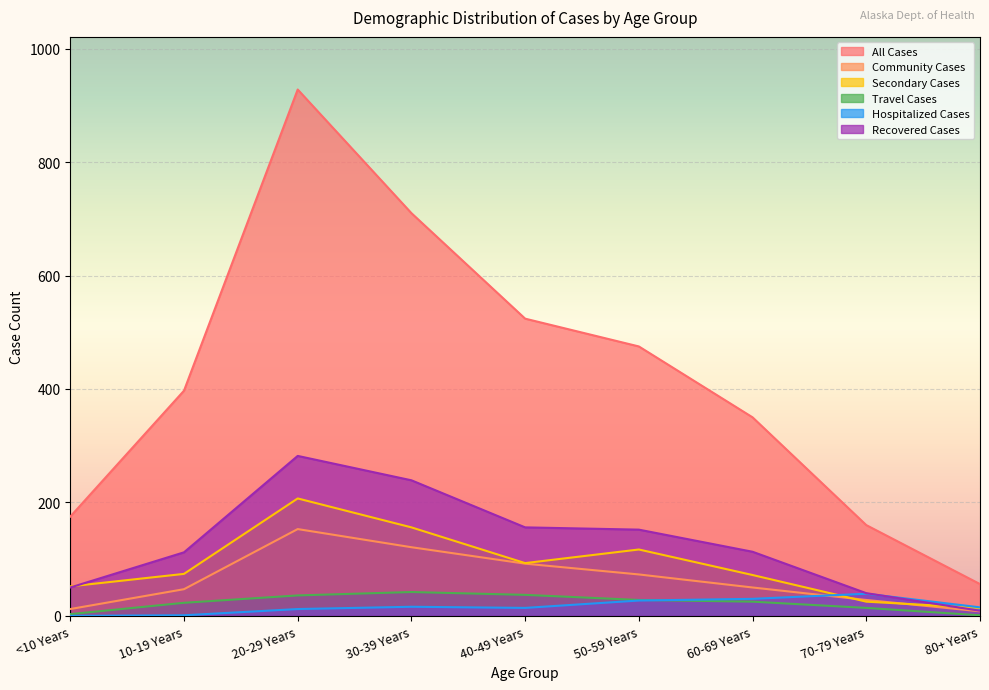

At which label does Recovered Cases reach its peak?

20-29 Years